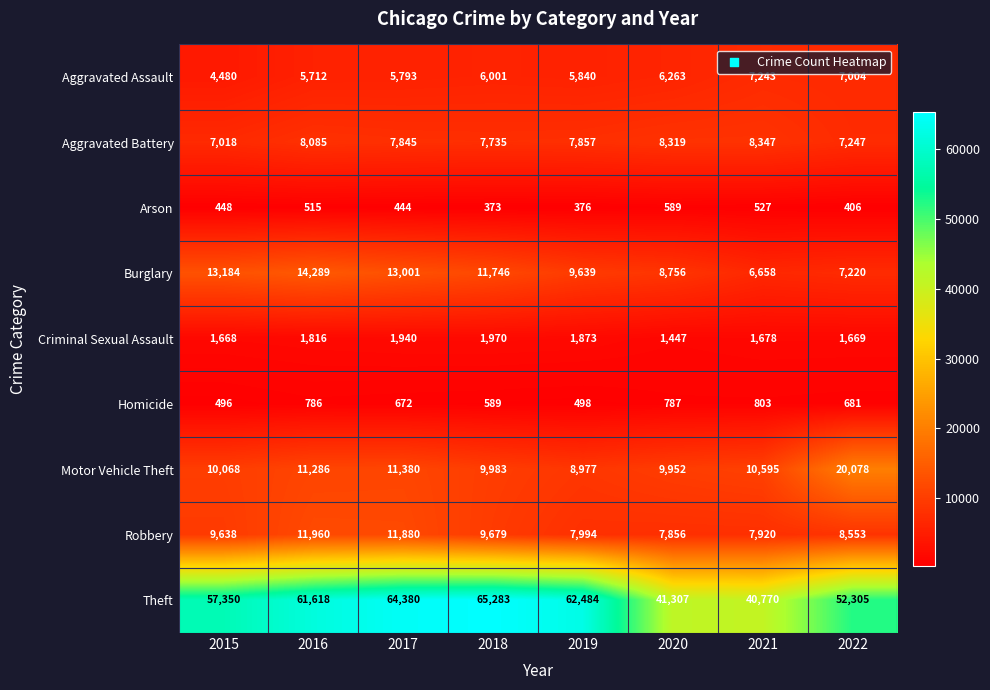

Is the value of Theft at 2019 greater than the value of Motor Vehicle Theft at 2022?

Yes